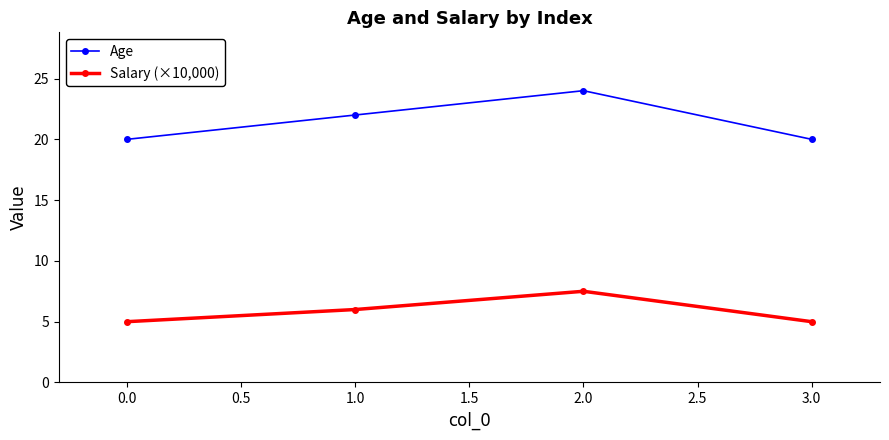

What is the difference between the highest and lowest values at 1.0?

16.0